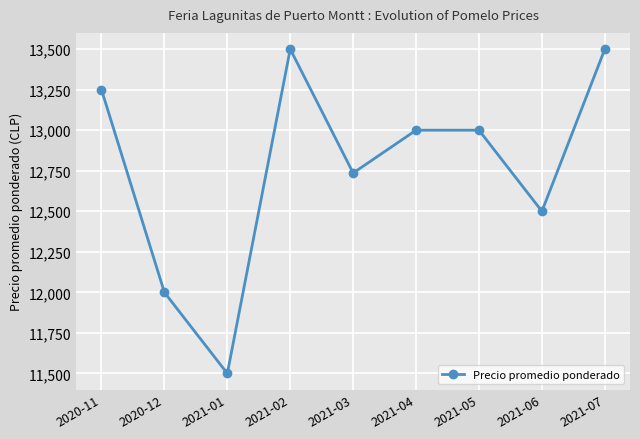

Where is the first local minimum?

2021-01